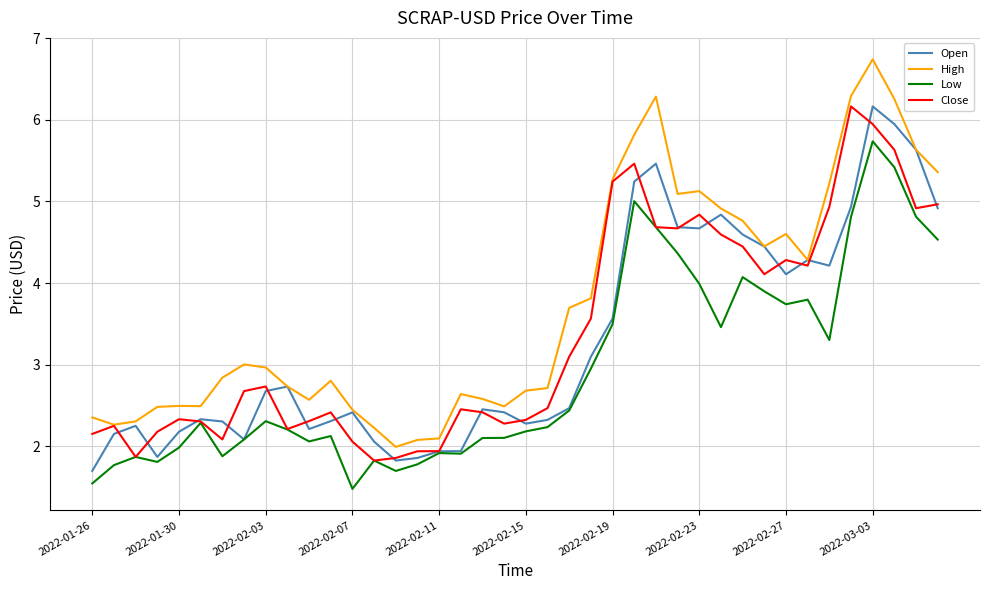

Reading left to right, what are all the values shown in this chart?

Open: 1.7	2.2	2.3	1.9	2.2	2.3	2.3	2.1	2.7	2.7	2.2	2.3	2.4	2.1	1.8	1.9	1.9	1.9	2.5	2.4	2.3	2.3	2.5	3.1	3.6	5.2	5.5	4.7	4.7	4.8	4.6	4.4	4.1	4.3	4.2	4.9	6.2	5.9	5.6	4.9
High: 2.4	2.3	2.3	2.5	2.5	2.5	2.8	3.0	3.0	2.7	2.6	2.8	2.4	2.2	2.0	2.1	2.1	2.6	2.6	2.5	2.7	2.7	3.7	3.8	5.3	5.8	6.3	5.1	5.1	4.9	4.8	4.4	4.6	4.3	5.2	6.3	6.7	6.3	5.6	5.4
Low: 1.5	1.8	1.9	1.8	2.0	2.3	1.9	2.1	2.3	2.2	2.1	2.1	1.5	1.8	1.7	1.8	1.9	1.9	2.1	2.1	2.2	2.2	2.4	3.0	3.5	5.0	4.7	4.4	4.0	3.5	4.1	3.9	3.7	3.8	3.3	4.8	5.7	5.4	4.8	4.5
Close: 2.2	2.3	1.9	2.2	2.3	2.3	2.1	2.7	2.7	2.2	2.3	2.4	2.1	1.8	1.9	1.9	1.9	2.5	2.4	2.3	2.3	2.5	3.1	3.6	5.2	5.5	4.7	4.7	4.8	4.6	4.4	4.1	4.3	4.2	4.9	6.2	5.9	5.6	4.9	5.0